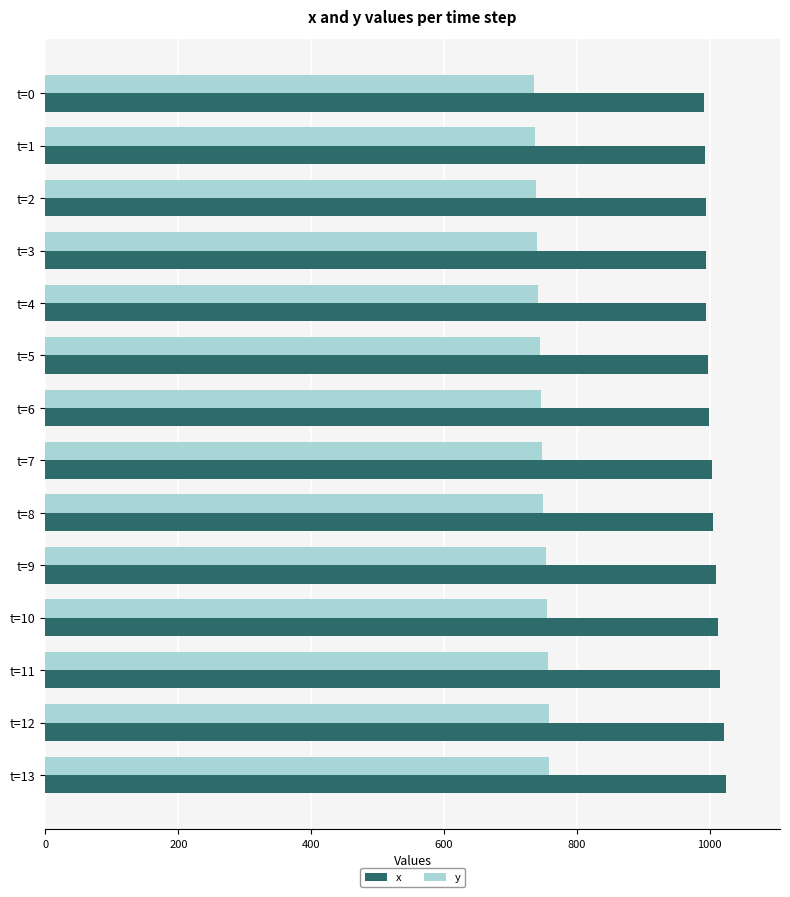

What is the difference between the second highest and second lowest values in the x series?

28